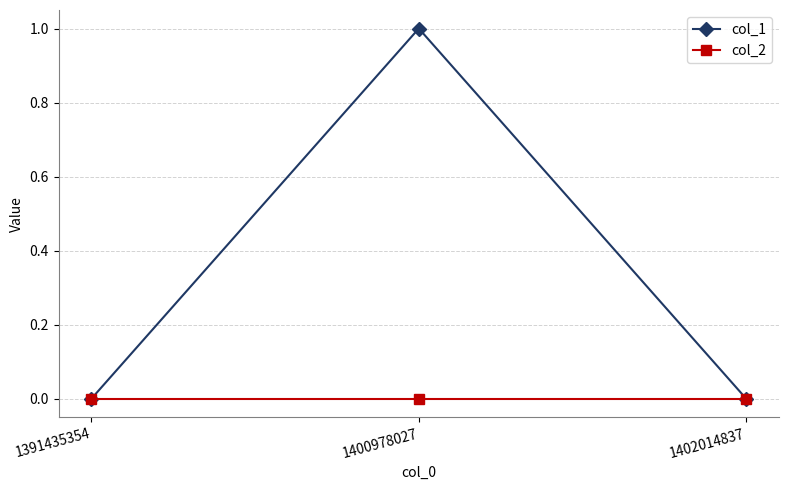

Which series has the largest total across all categories?

col_1